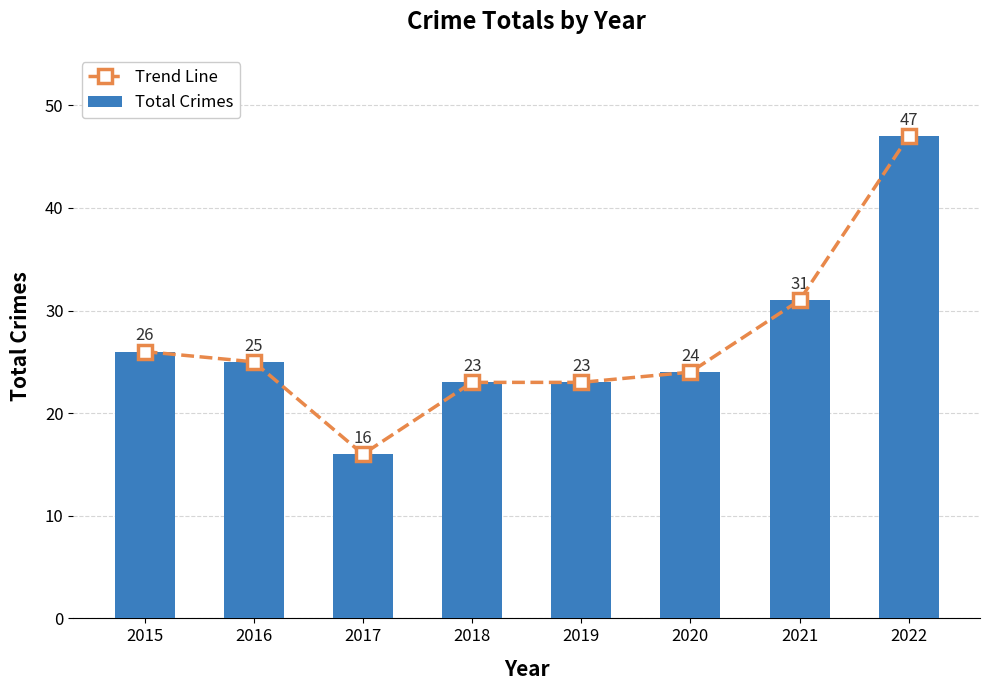

What is the minimum value shown in the chart?

16